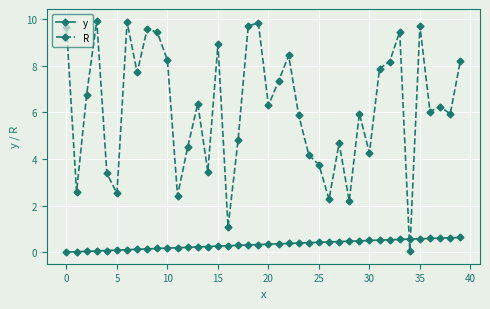

What is the maximum value for y?

0.6